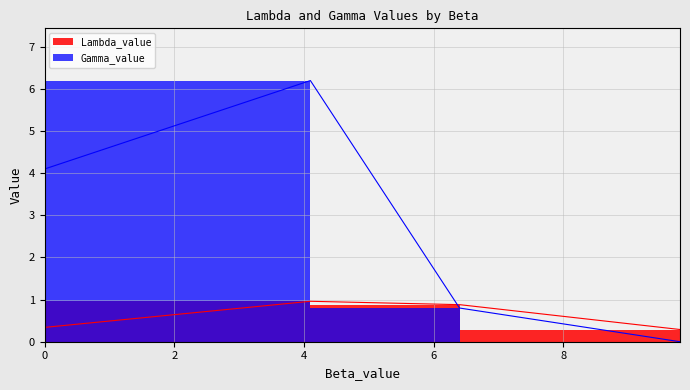

At which label is Lambda_value closest to 0?

9.8